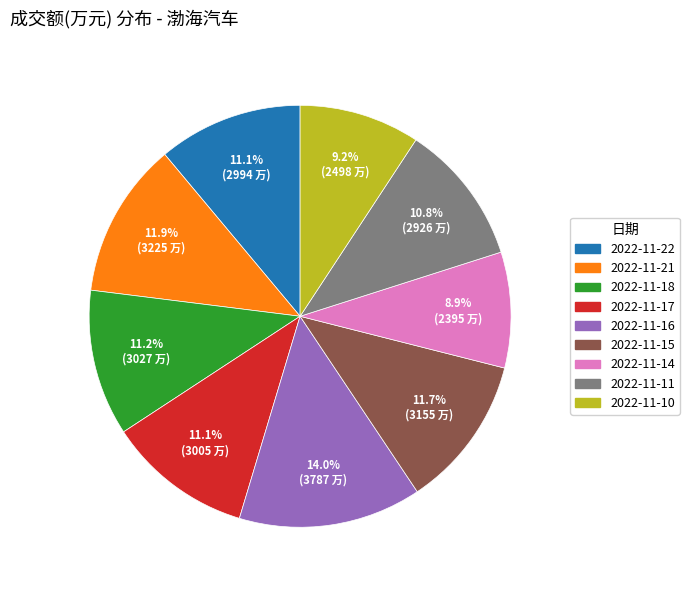

What is the largest slice in the pie chart?

2022-11-16